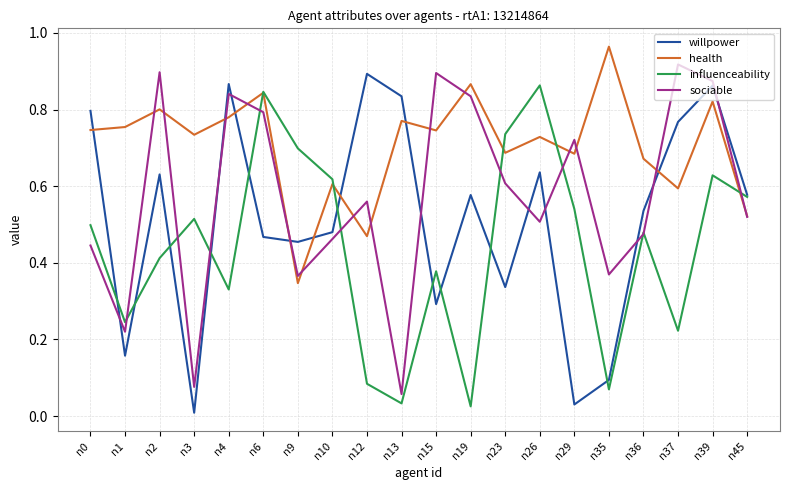

After their last crossing, which series has the higher values: willpower or health?

willpower